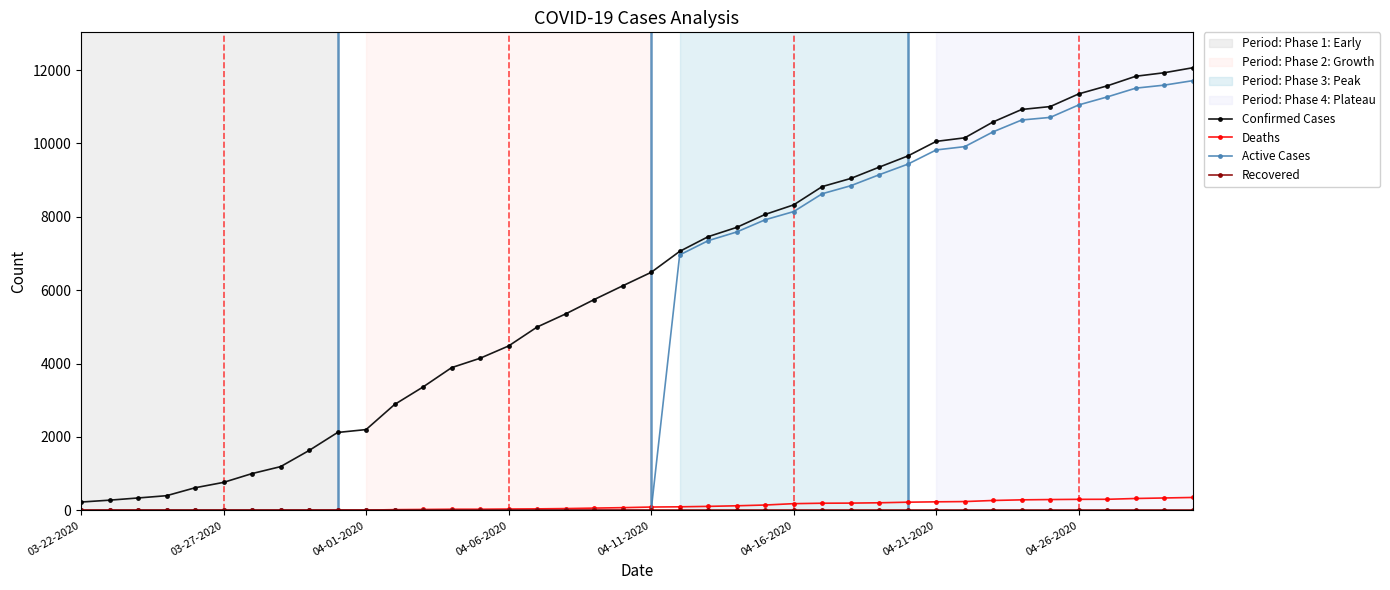

What is the highest value of the Confirmed Cases series?

12063